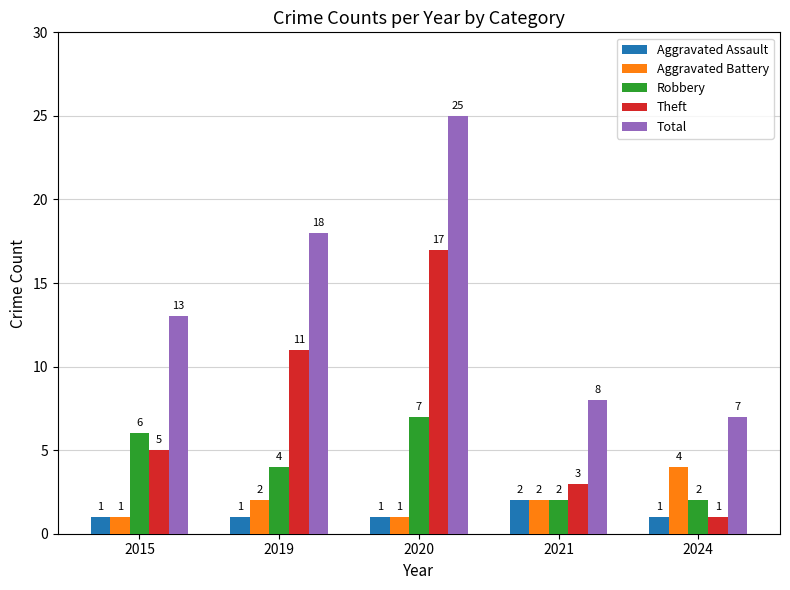

Rank the series by their maximum value, from highest to lowest.

Total, Theft, Robbery, Aggravated Battery, Aggravated Assault